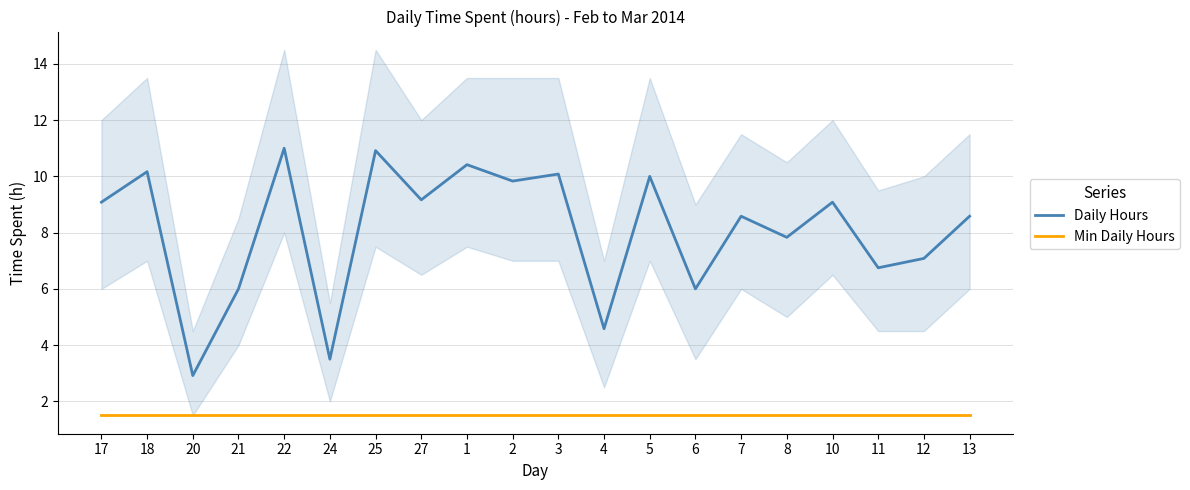

What is the spread (max minus min) of values at 25?

9.4